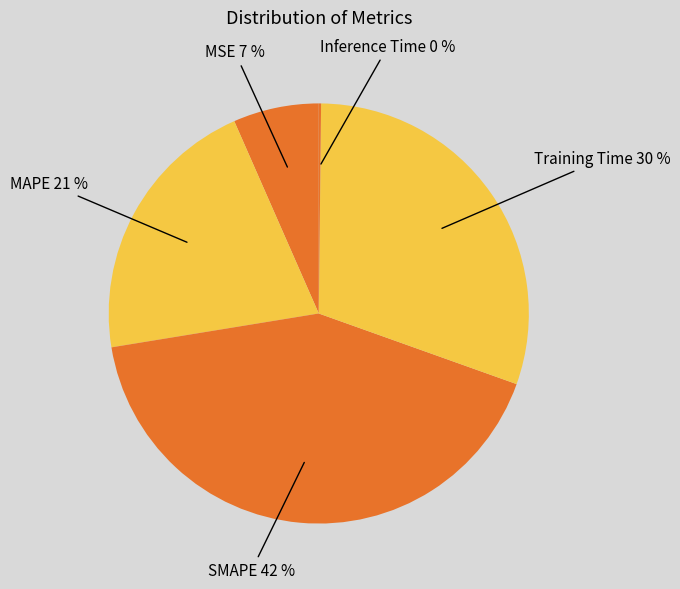

To the nearest percent, what is the difference between the largest and smallest slice percentages?

42%